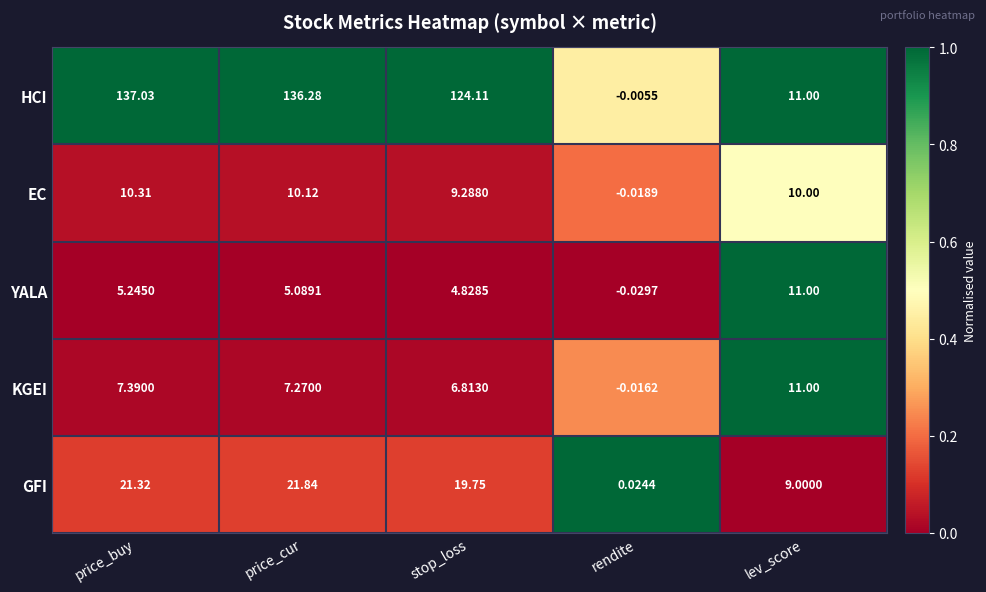

Where does the EC series first go above 10?

price_buy